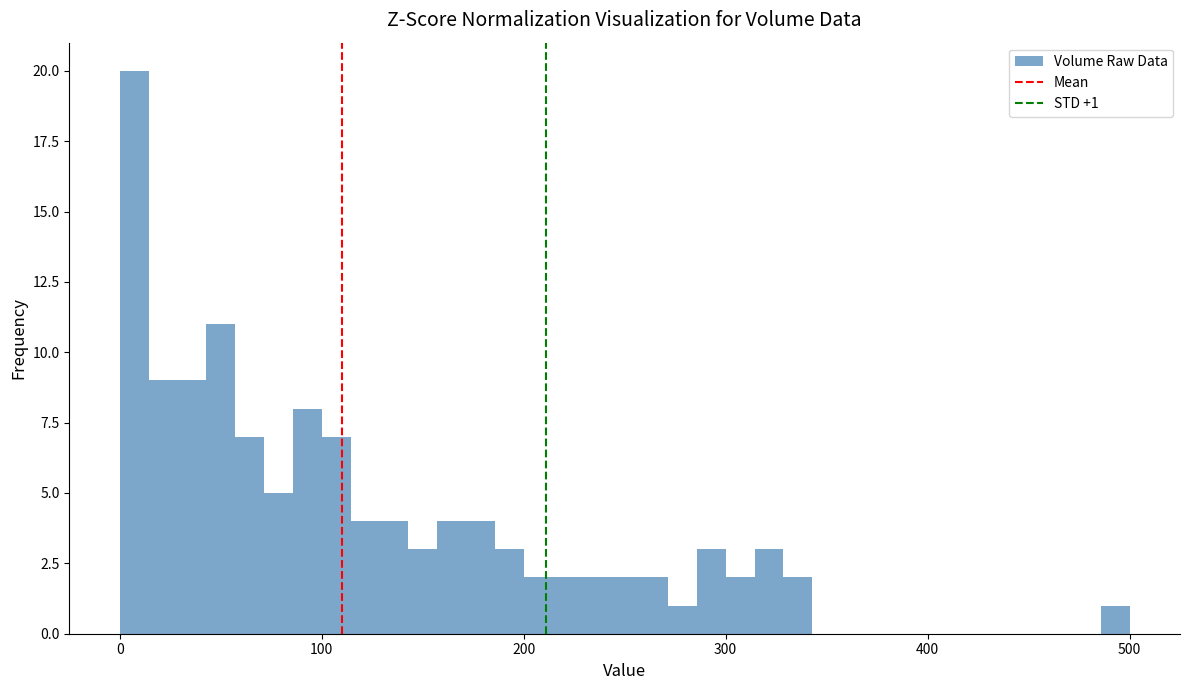

Read against the x-axis, roughly where is the centre of the tallest bar?

10